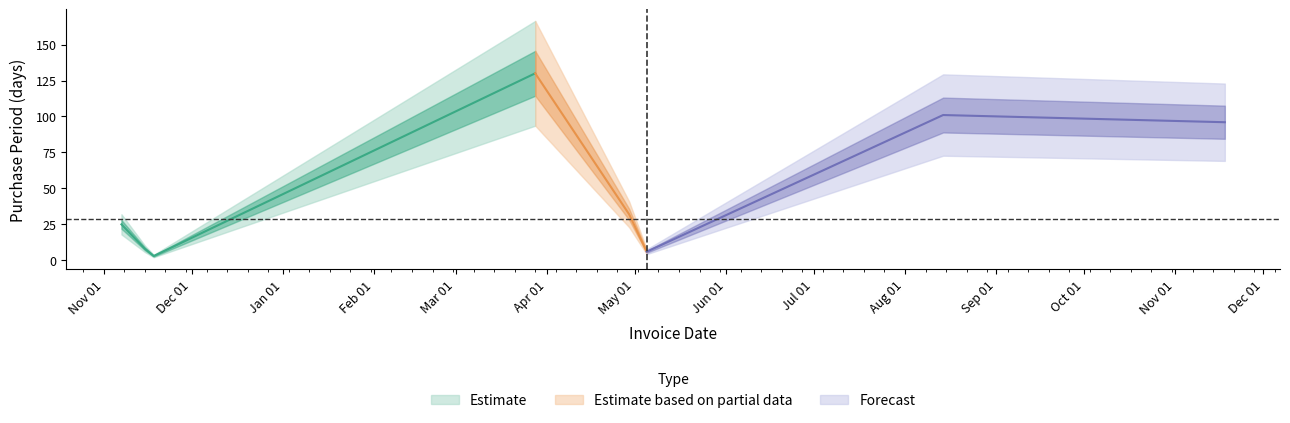

Approximately how many times larger is the value at 2017-05-05 compared to 2016-11-07?

0.2